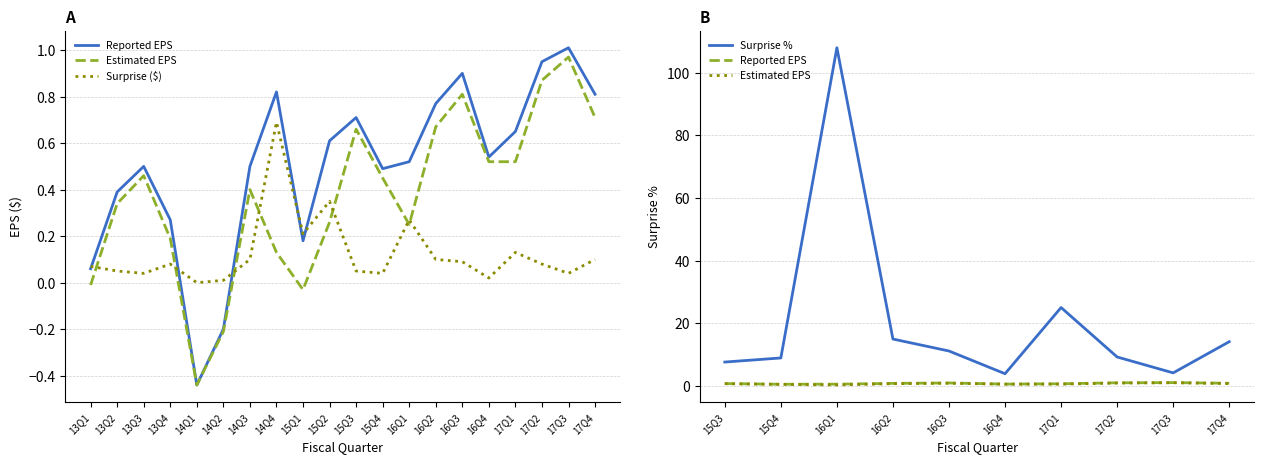

What is the difference between the maximum and minimum values in the surprise series?

0.7